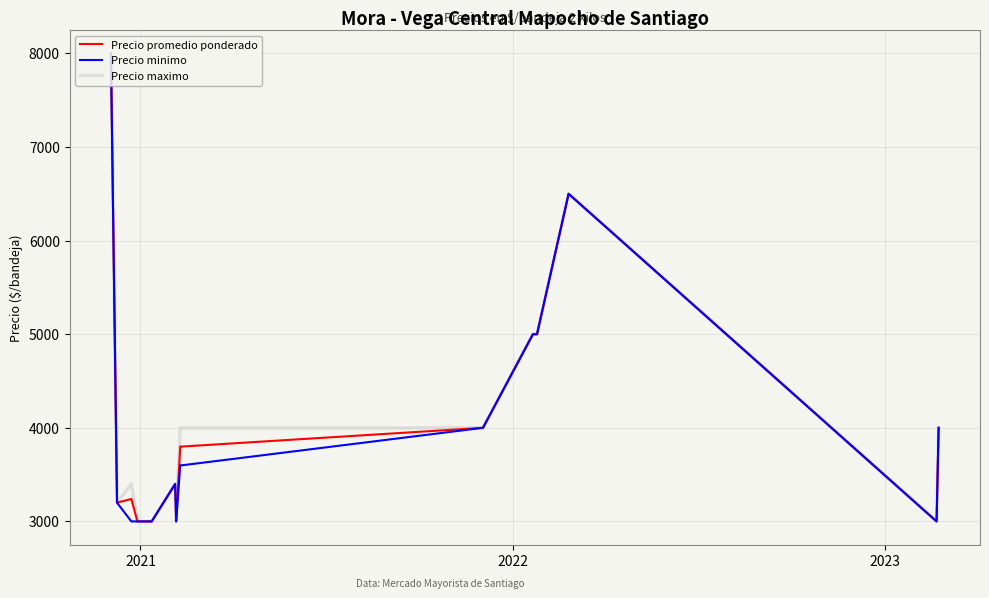

What are all the series names shown in the legend?

Precio promedio ponderado, Precio minimo, Precio maximo